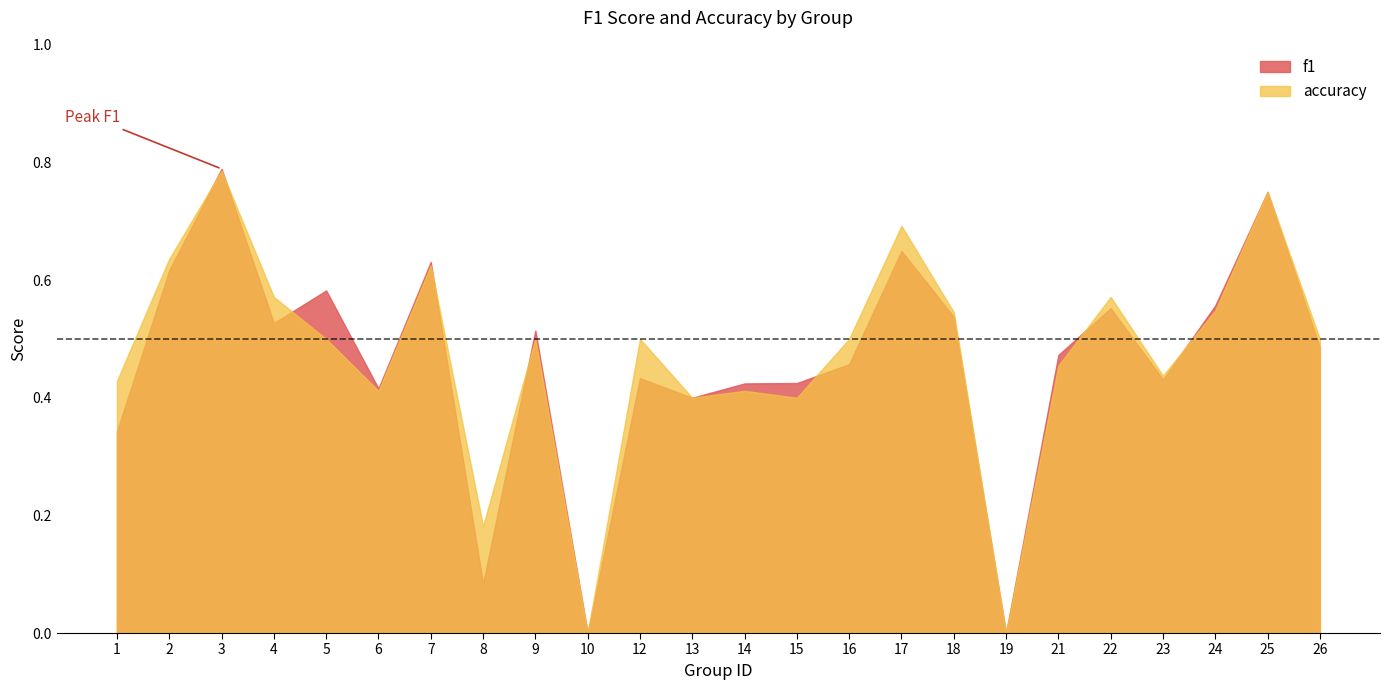

At which category is the sum across all series the highest?

3